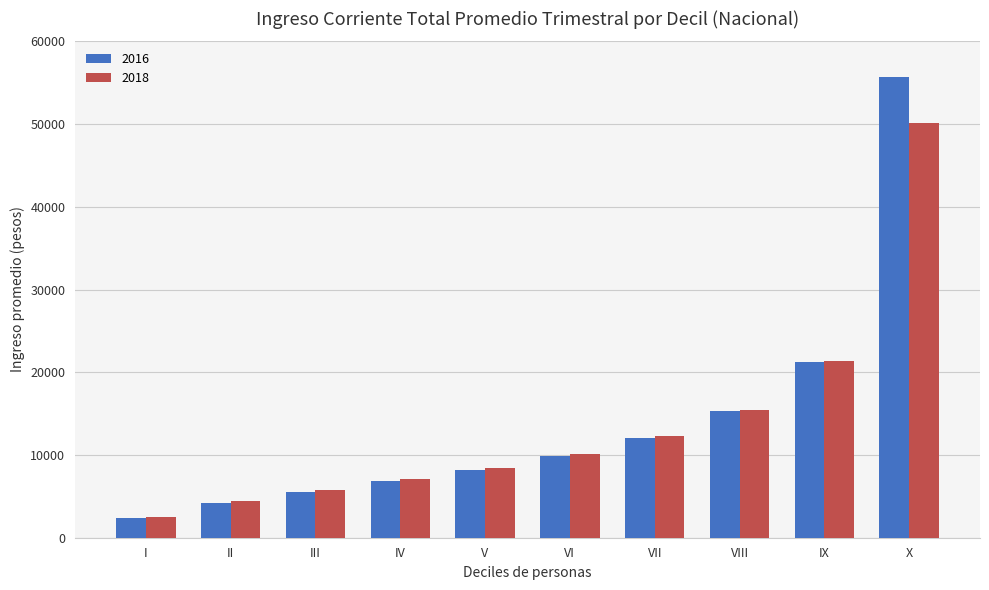

Which series has the largest range (max minus min)?

2016